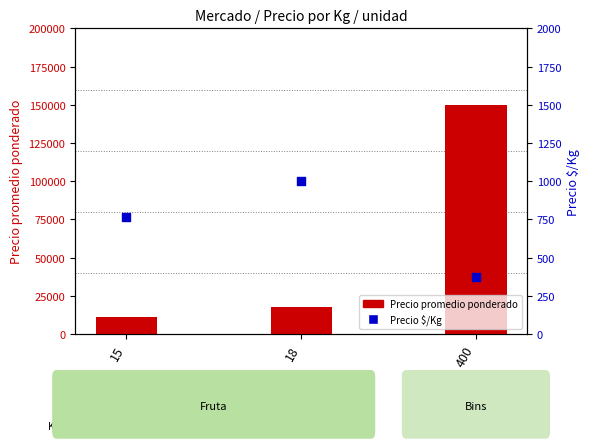

Which series has the largest total across all categories?

Precio promedio ponderado